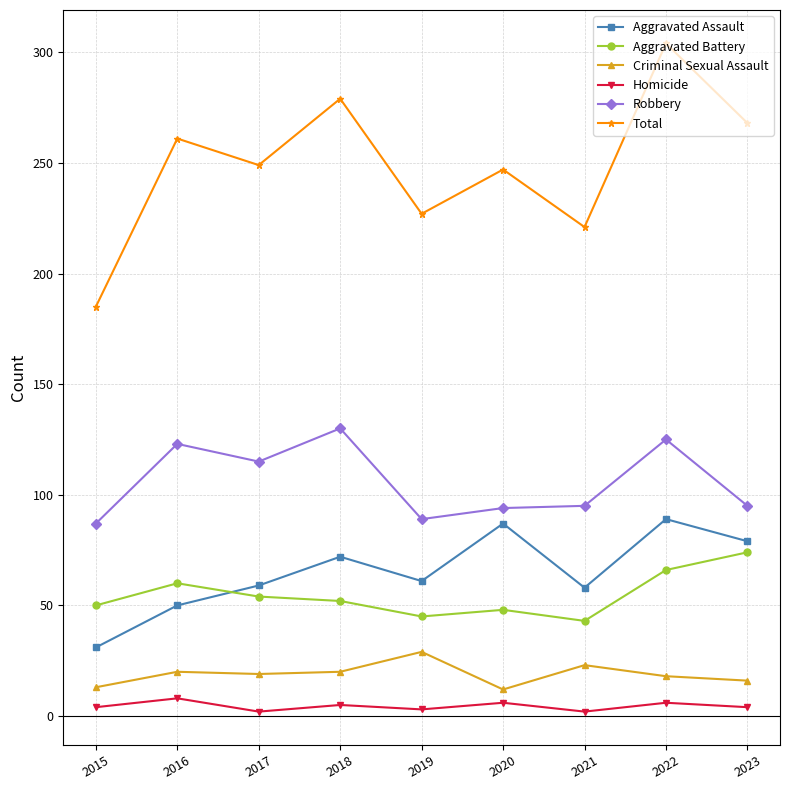

What is the highest value of the Aggravated Assault series?

89